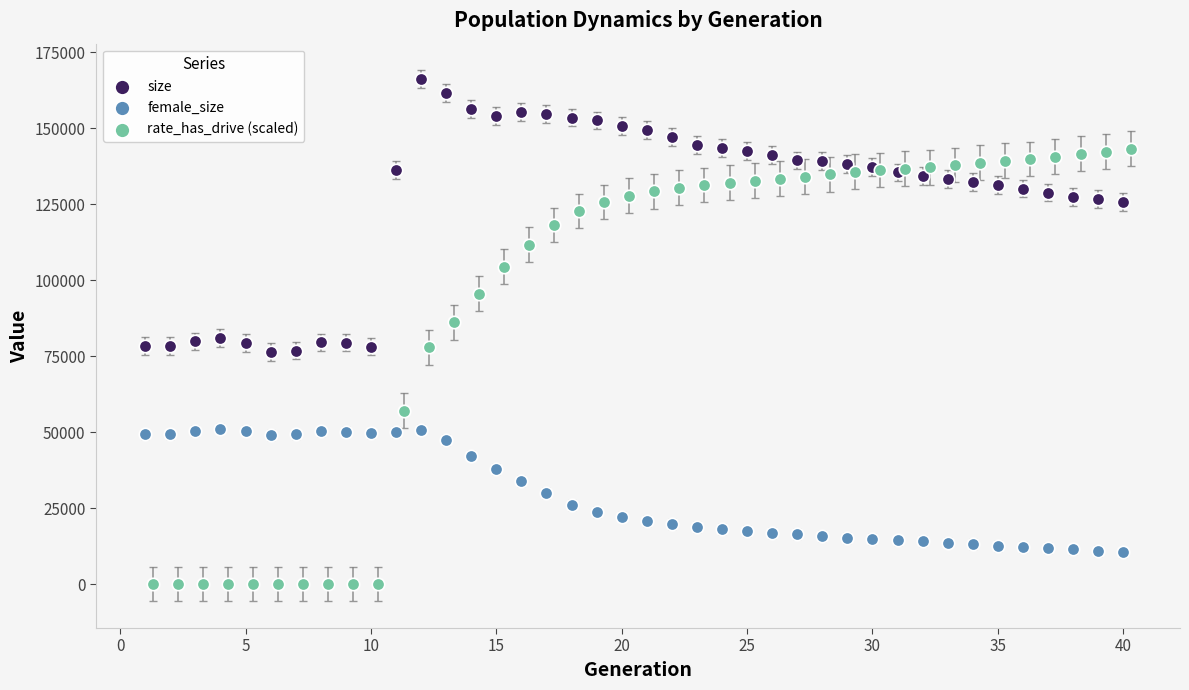

Which series has the largest Y range (max minus min)?

rate_has_drive (scaled)